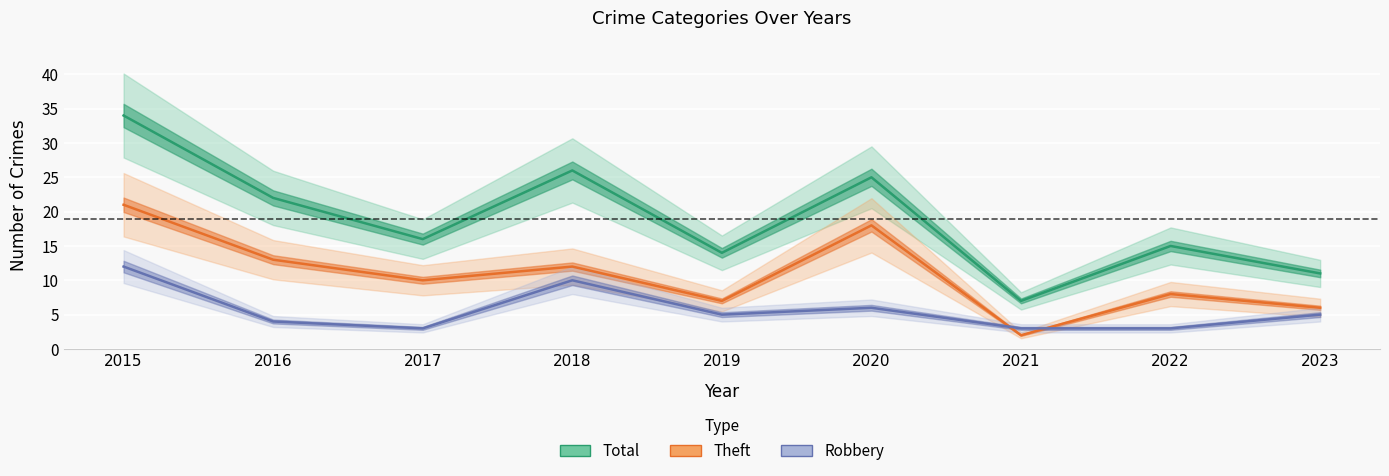

True or false: Theft and Total intersect in this chart.

False